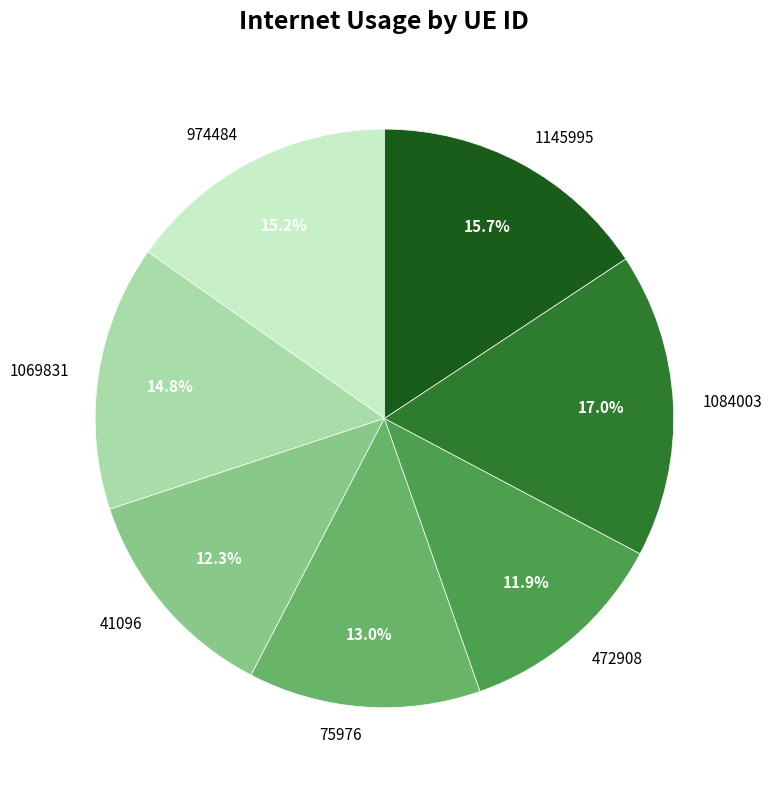

What percentage do 1145995 and 1069831 together represent?

30.5%